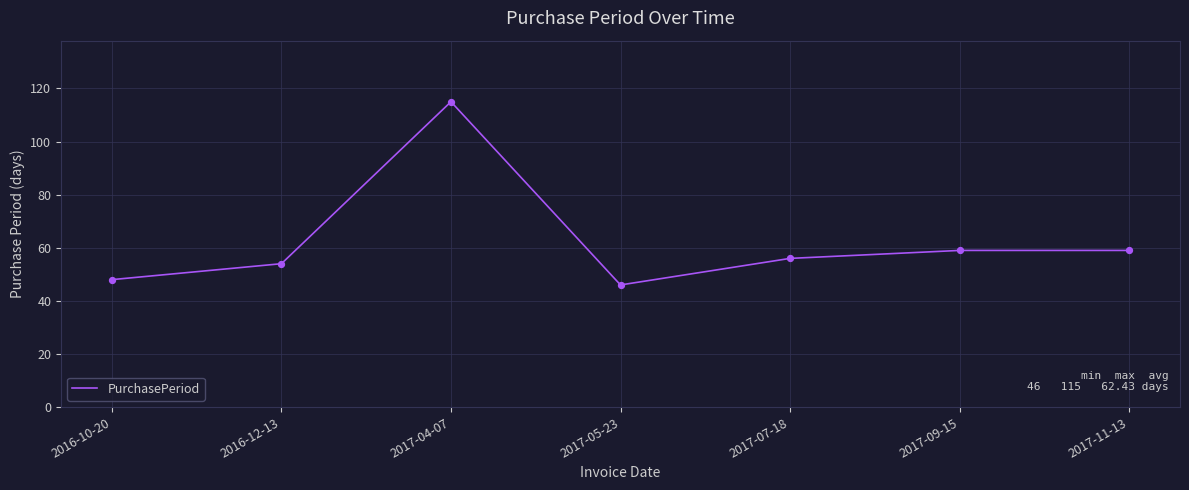

What is the change in value from 2017-04-07 to 2017-05-23?

-69